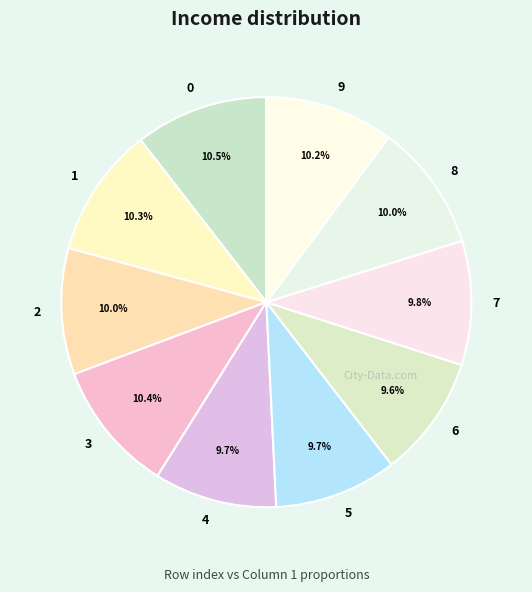

Do 6 and 7 together represent more than half of the pie?

No